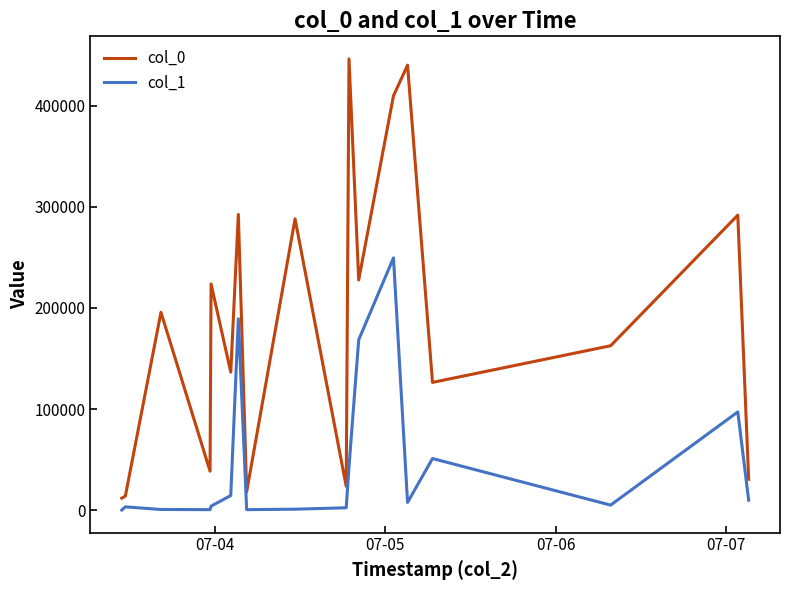

How many categories are shown in the chart?

18